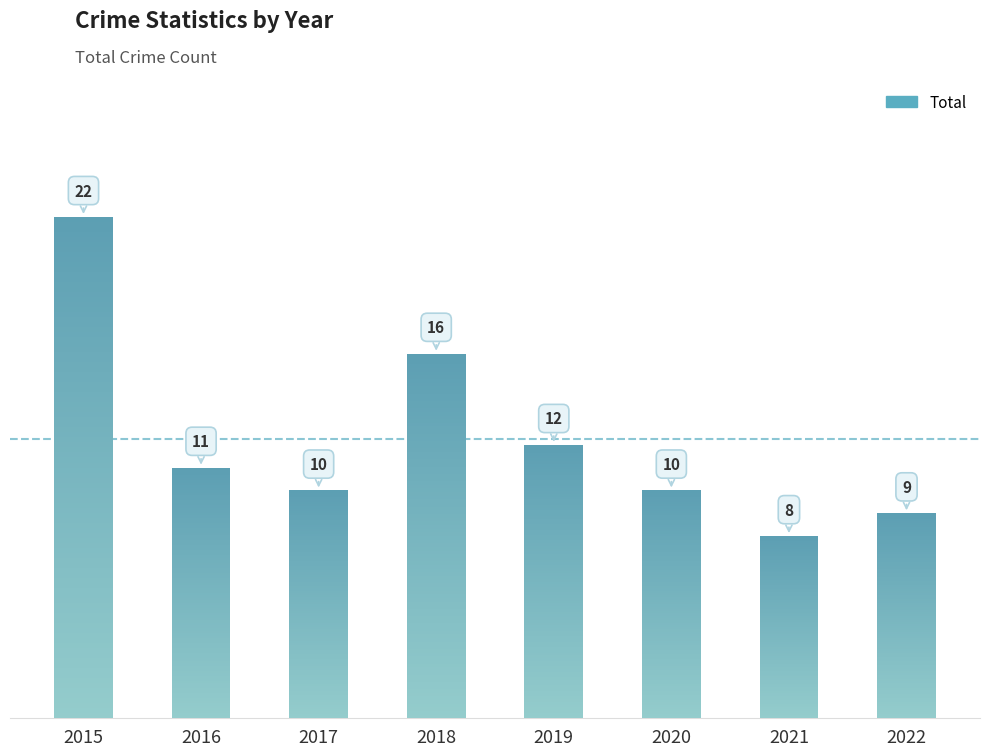

The value at 2020 is 10. True or false?

True